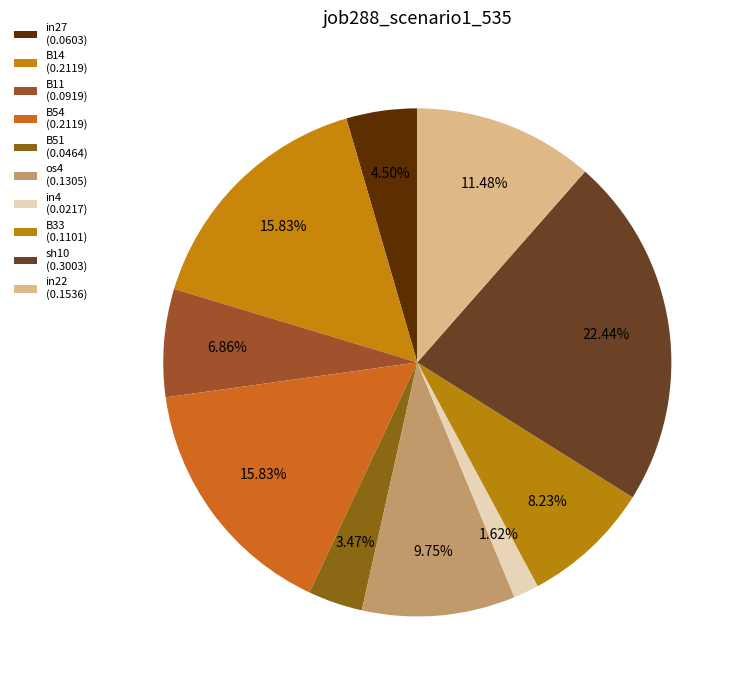

Which slice is the largest?

sh10